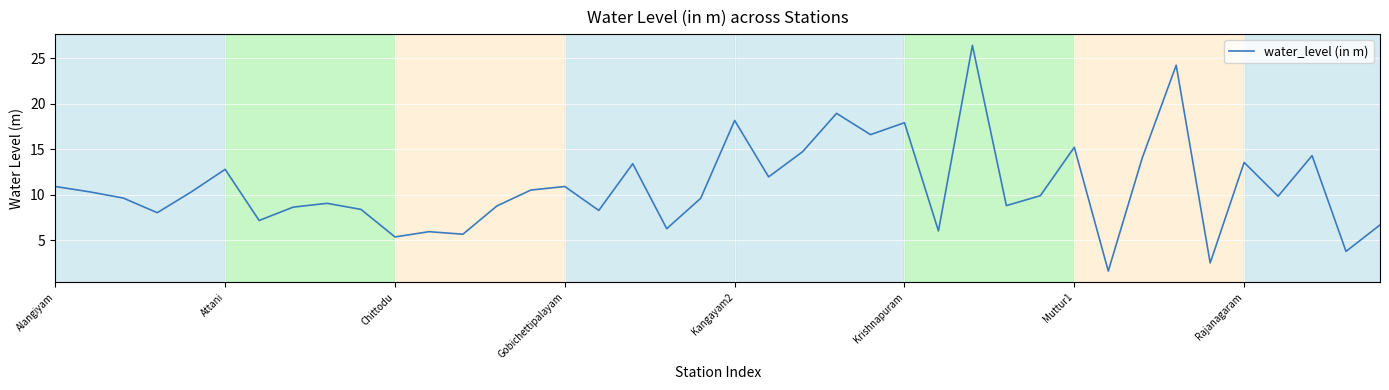

What is the smallest value displayed?

1.6